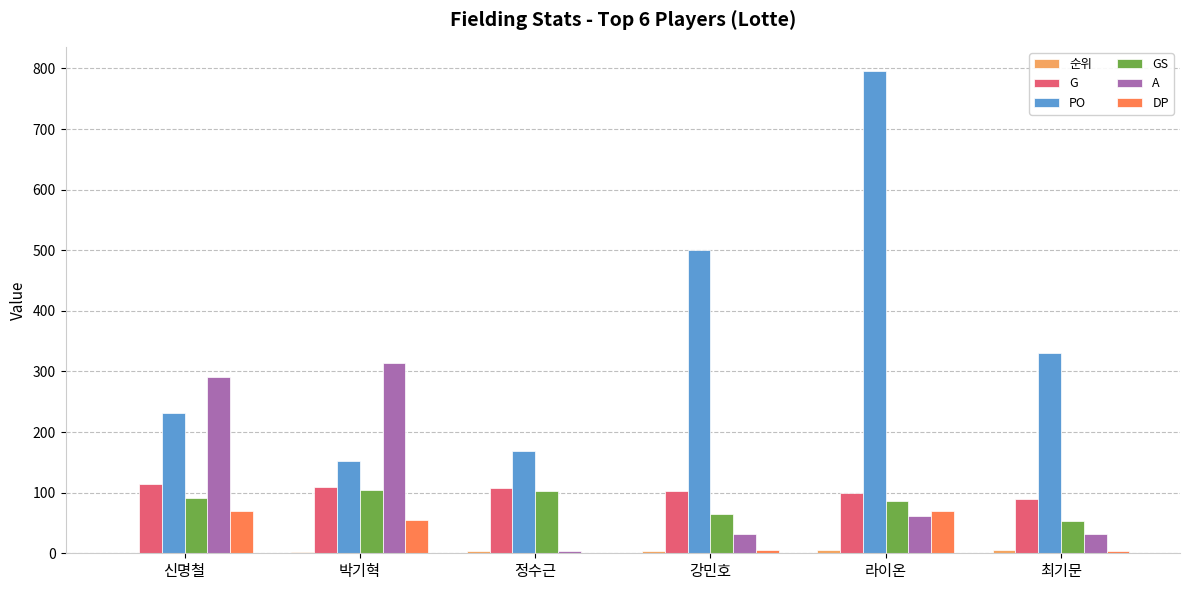

What is the highest value of the PO series?

796